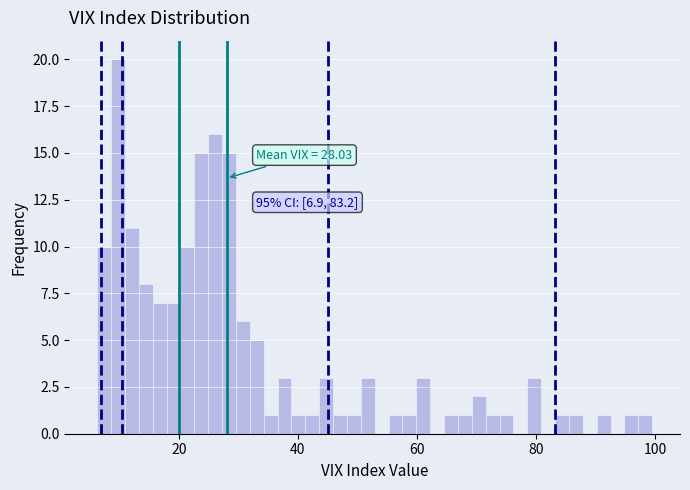

Read against the x-axis, roughly where is the centre of the tallest bar?

10